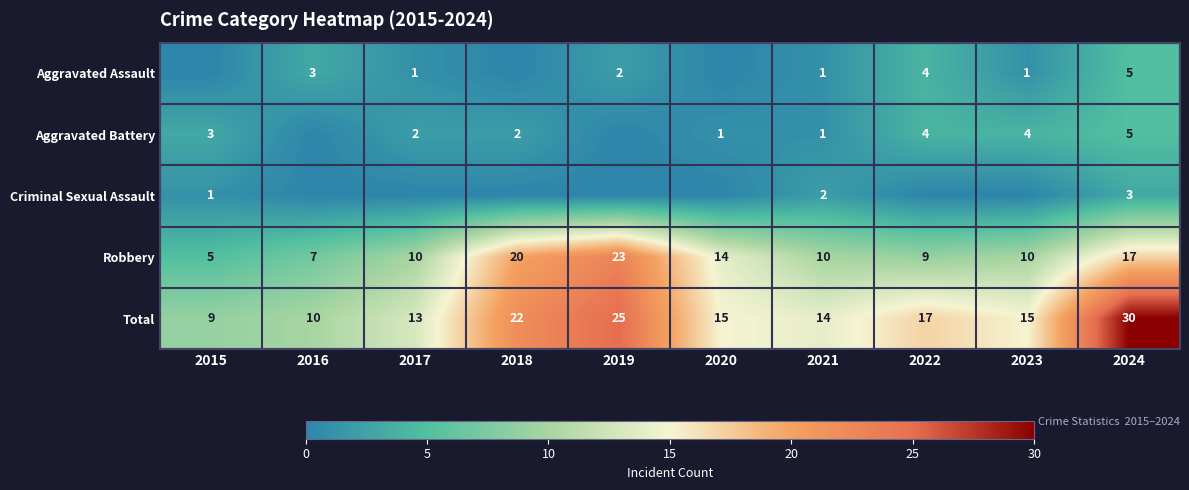

At which label does Total first exceed 15?

2018